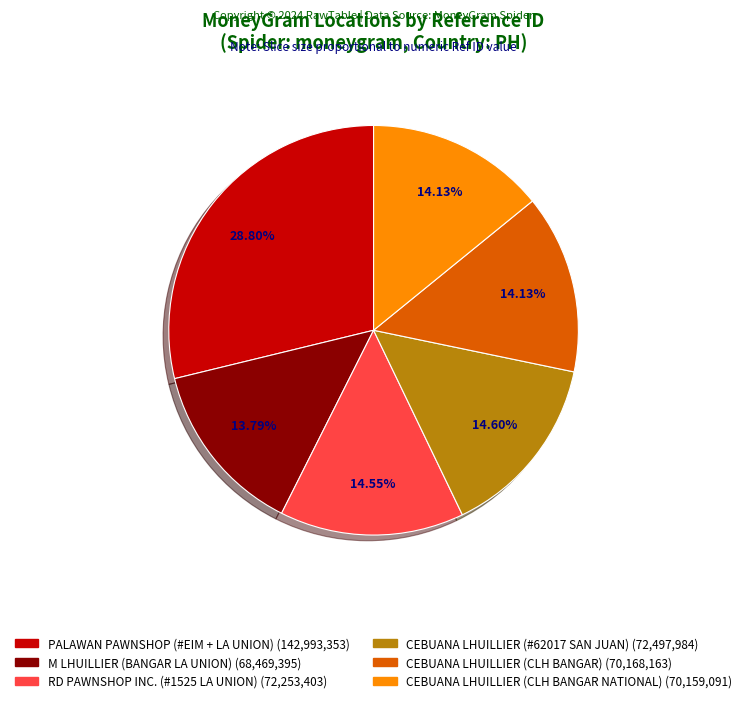

Is there a majority slice in this chart?

No